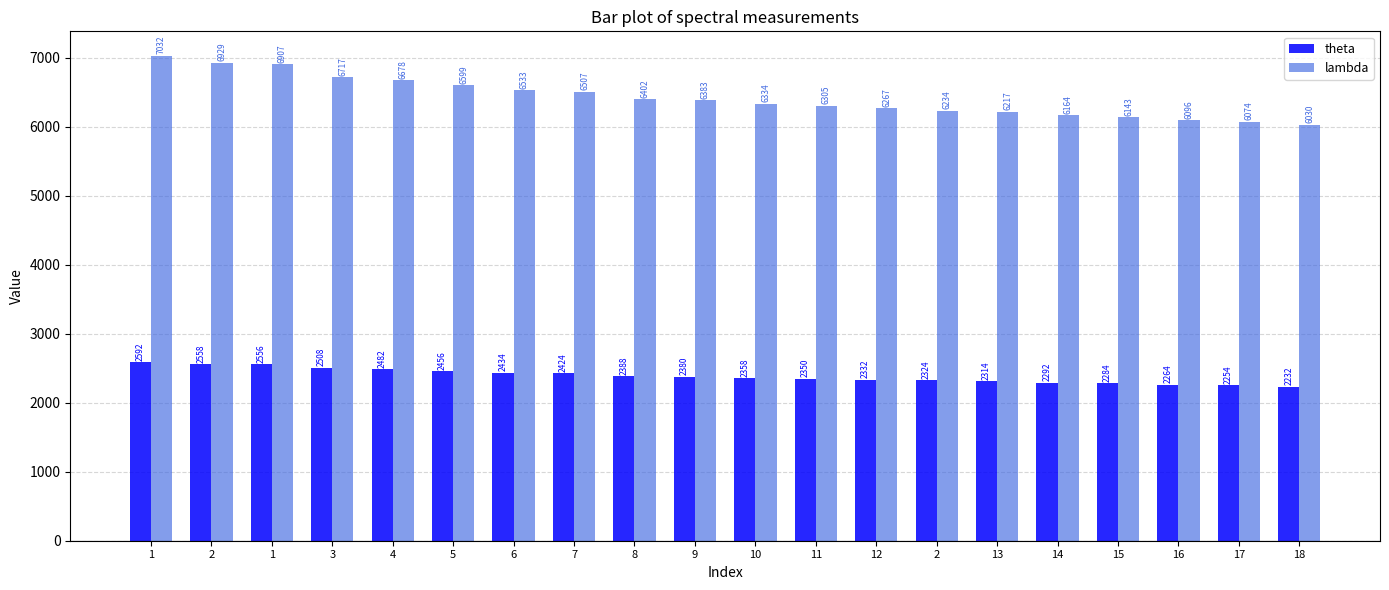

The value of theta at 4 is 2482. True or false?

True